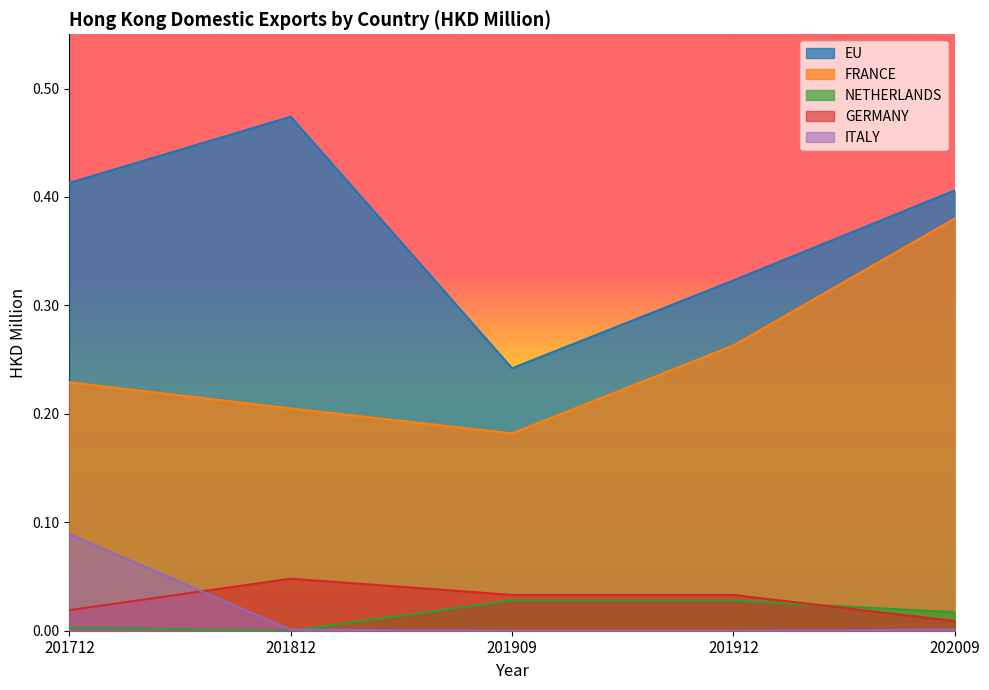

Reading right to left, what are all the values shown in this chart?

EU: 0.4	0.3	0.2	0.5	0.4
FRANCE: 0.4	0.3	0.2	0.2	0.2
NETHERLANDS: 0.0	0.0	0.0	0.0	0.0
GERMANY: 0.0	0.0	0.0	0.0	0.0
ITALY: 0.0	0.0	0.0	0.0	0.1